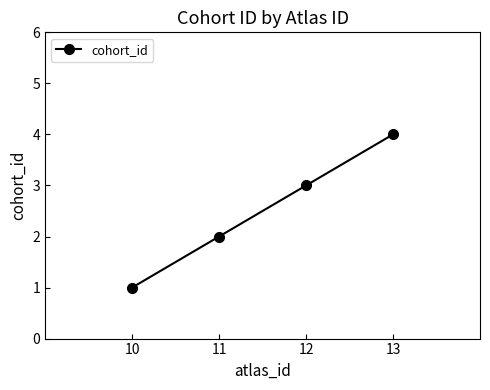

List the labels in order of value, largest first.

13, 12, 11, 10